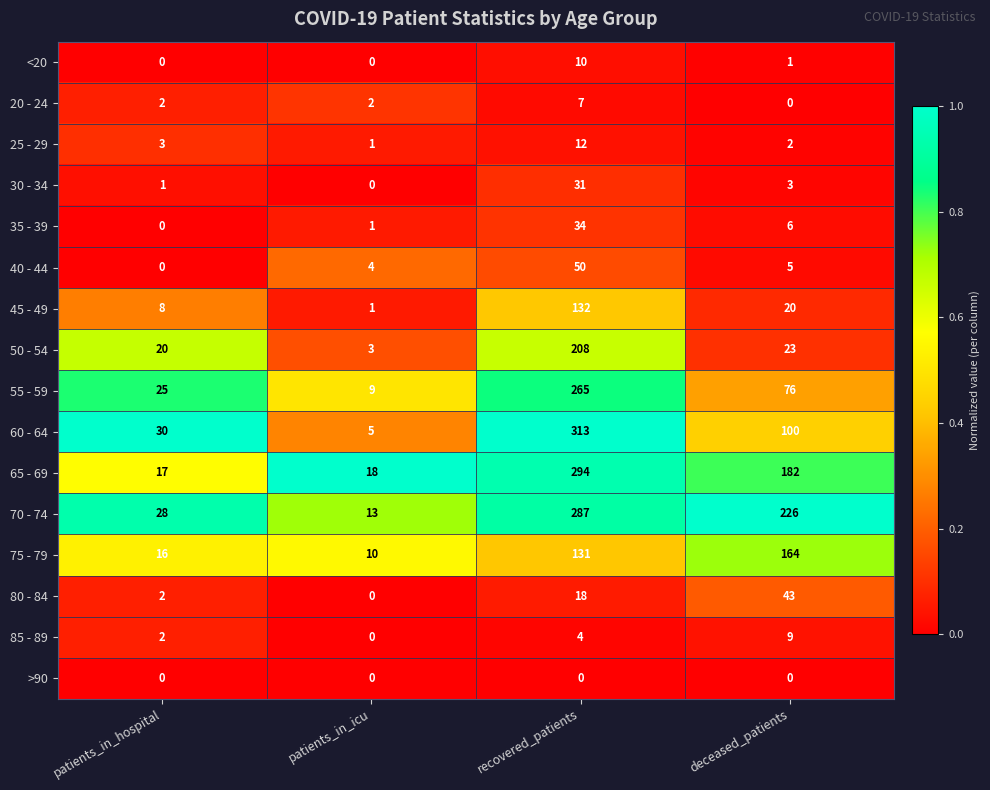

Where does the 55 - 59 series first go above 76?

recovered_patients